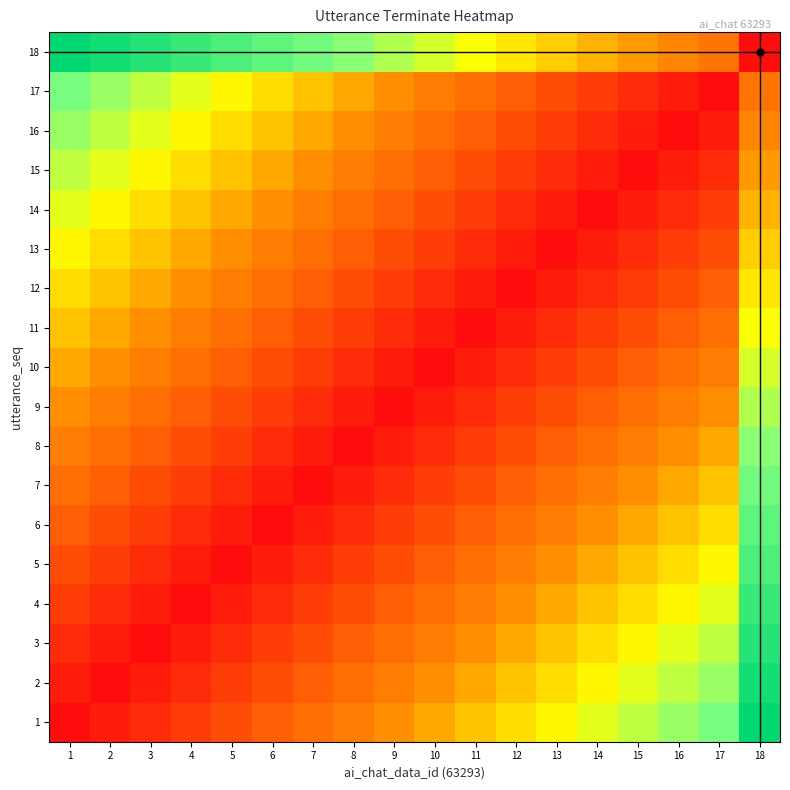

Reading right to left, extract all data points from this chart.

1: 18=1.0	17=0.7	16=0.7	15=0.6	14=0.6	13=0.5	12=0.5	11=0.4	10=0.4	9=0.4	8=0.3	7=0.3	6=0.2	5=0.2	4=0.1	3=0.1	2=0.0	1=0.0
2: 18=1.0	17=0.7	16=0.6	15=0.6	14=0.5	13=0.5	12=0.4	11=0.4	10=0.4	9=0.3	8=0.3	7=0.2	6=0.2	5=0.1	4=0.1	3=0.0	2=0.0	1=0.0
3: 18=0.9	17=0.6	16=0.6	15=0.5	14=0.5	13=0.4	12=0.4	11=0.4	10=0.3	9=0.3	8=0.2	7=0.2	6=0.1	5=0.1	4=0.0	3=0.0	2=0.0	1=0.1
4: 18=0.9	17=0.6	16=0.5	15=0.5	14=0.4	13=0.4	12=0.4	11=0.3	10=0.3	9=0.2	8=0.2	7=0.1	6=0.1	5=0.0	4=0.0	3=0.0	2=0.1	1=0.1
5: 18=0.8	17=0.5	16=0.5	15=0.4	14=0.4	13=0.4	12=0.3	11=0.3	10=0.2	9=0.2	8=0.1	7=0.1	6=0.0	5=0.0	4=0.0	3=0.1	2=0.1	1=0.2
6: 18=0.8	17=0.5	16=0.4	15=0.4	14=0.4	13=0.3	12=0.3	11=0.2	10=0.2	9=0.1	8=0.1	7=0.0	6=0.0	5=0.0	4=0.1	3=0.1	2=0.2	1=0.2
7: 18=0.7	17=0.4	16=0.4	15=0.4	14=0.3	13=0.3	12=0.2	11=0.2	10=0.1	9=0.1	8=0.0	7=0.0	6=0.0	5=0.1	4=0.1	3=0.2	2=0.2	1=0.3
8: 18=0.7	17=0.4	16=0.4	15=0.3	14=0.3	13=0.2	12=0.2	11=0.1	10=0.1	9=0.0	8=0.0	7=0.0	6=0.1	5=0.1	4=0.2	3=0.2	2=0.3	1=0.3
9: 18=0.6	17=0.4	16=0.3	15=0.3	14=0.2	13=0.2	12=0.1	11=0.1	10=0.0	9=0.0	8=0.0	7=0.1	6=0.1	5=0.2	4=0.2	3=0.3	2=0.3	1=0.4
10: 18=0.6	17=0.3	16=0.3	15=0.2	14=0.2	13=0.1	12=0.1	11=0.0	10=0.0	9=0.0	8=0.1	7=0.1	6=0.2	5=0.2	4=0.3	3=0.3	2=0.4	1=0.4
11: 18=0.6	17=0.3	16=0.2	15=0.2	14=0.1	13=0.1	12=0.0	11=0.0	10=0.0	9=0.1	8=0.1	7=0.2	6=0.2	5=0.3	4=0.3	3=0.4	2=0.4	1=0.4
12: 18=0.5	17=0.2	16=0.2	15=0.1	14=0.1	13=0.0	12=0.0	11=0.0	10=0.1	9=0.1	8=0.2	7=0.2	6=0.3	5=0.3	4=0.4	3=0.4	2=0.4	1=0.5
13: 18=0.5	17=0.2	16=0.1	15=0.1	14=0.0	13=0.0	12=0.0	11=0.1	10=0.1	9=0.2	8=0.2	7=0.3	6=0.3	5=0.4	4=0.4	3=0.4	2=0.5	1=0.5
14: 18=0.4	17=0.1	16=0.1	15=0.0	14=0.0	13=0.0	12=0.1	11=0.1	10=0.2	9=0.2	8=0.3	7=0.3	6=0.4	5=0.4	4=0.4	3=0.5	2=0.5	1=0.6
15: 18=0.4	17=0.1	16=0.0	15=0.0	14=0.0	13=0.1	12=0.1	11=0.2	10=0.2	9=0.3	8=0.3	7=0.4	6=0.4	5=0.4	4=0.5	3=0.5	2=0.6	1=0.6
16: 18=0.3	17=0.0	16=0.0	15=0.0	14=0.1	13=0.1	12=0.2	11=0.2	10=0.3	9=0.3	8=0.4	7=0.4	6=0.4	5=0.5	4=0.5	3=0.6	2=0.6	1=0.7
17: 18=0.3	17=0.0	16=0.0	15=0.1	14=0.1	13=0.2	12=0.2	11=0.3	10=0.3	9=0.4	8=0.4	7=0.4	6=0.5	5=0.5	4=0.6	3=0.6	2=0.7	1=0.7
18: 18=0.0	17=0.3	16=0.3	15=0.4	14=0.4	13=0.5	12=0.5	11=0.6	10=0.6	9=0.6	8=0.7	7=0.7	6=0.8	5=0.8	4=0.9	3=0.9	2=1.0	1=1.0